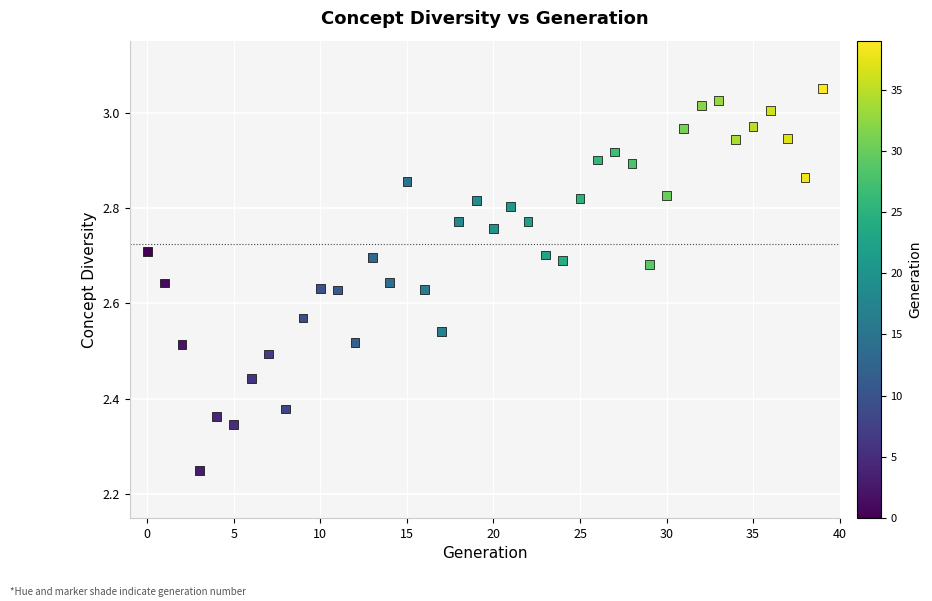

What is the range of Y values (max minus min)?

0.8